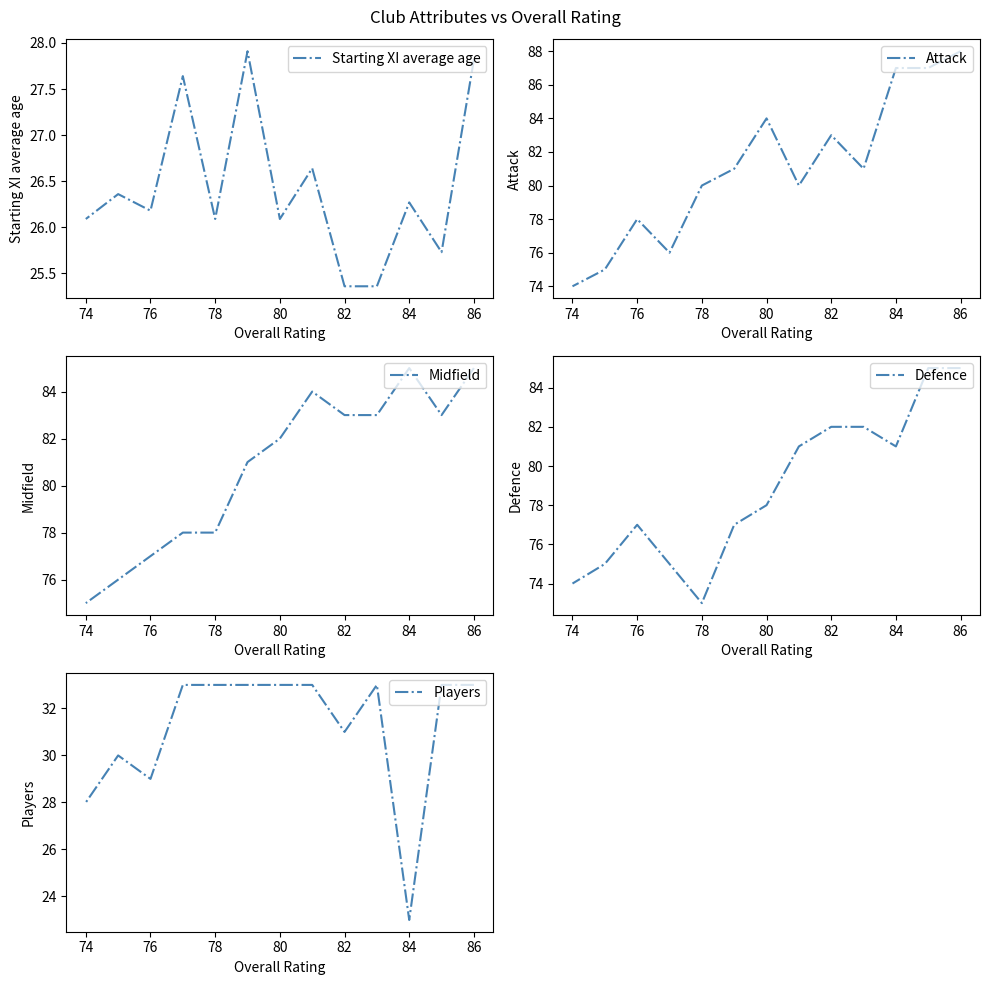

In Starting XI average age, how many points are higher than both neighbors (excluding endpoints)?

5